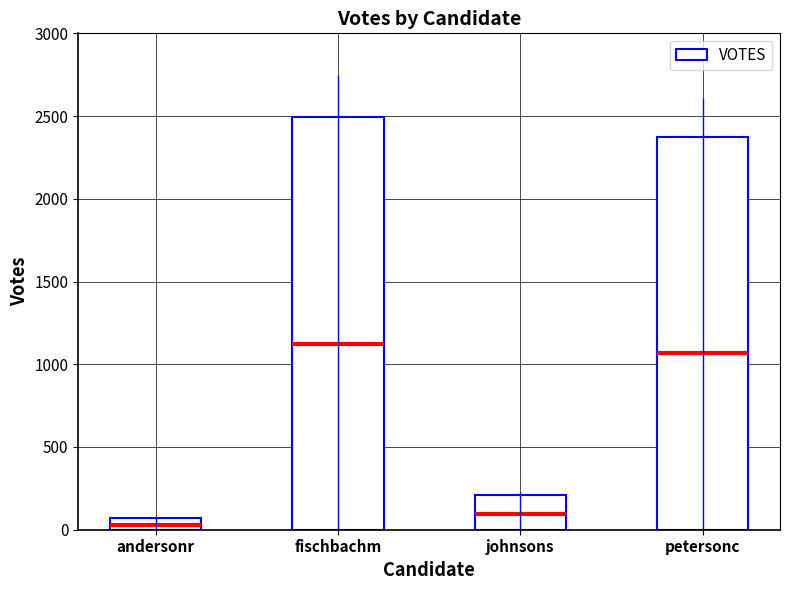

What is the difference between the maximum and minimum values?

2429